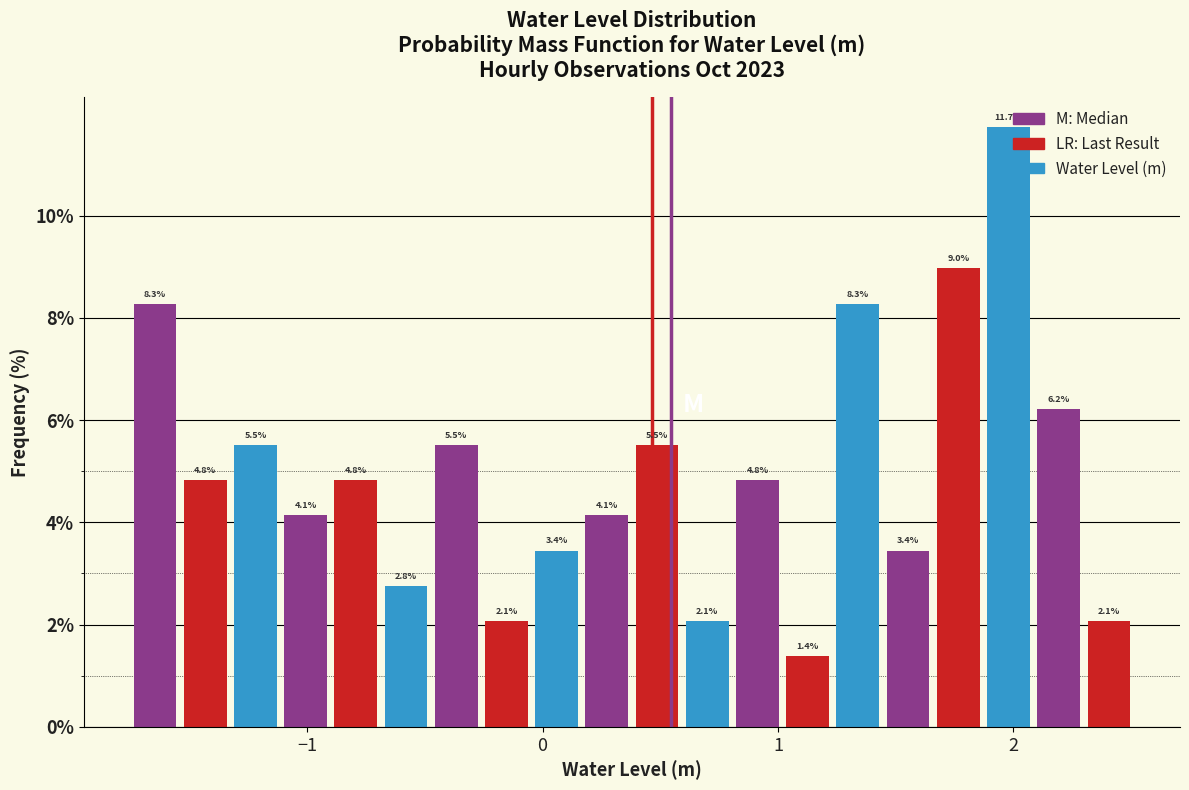

Around what value on the x-axis is the tallest bar? Give the approximate position of its centre, as read against the axis.

2.0